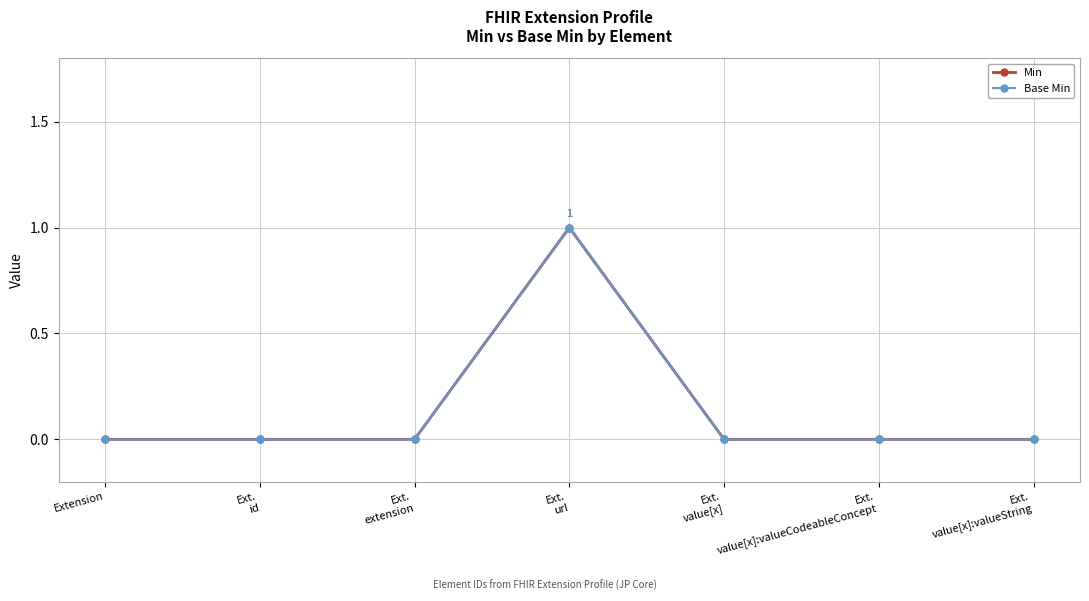

Is it true that Min equals 0 at Extension?

True